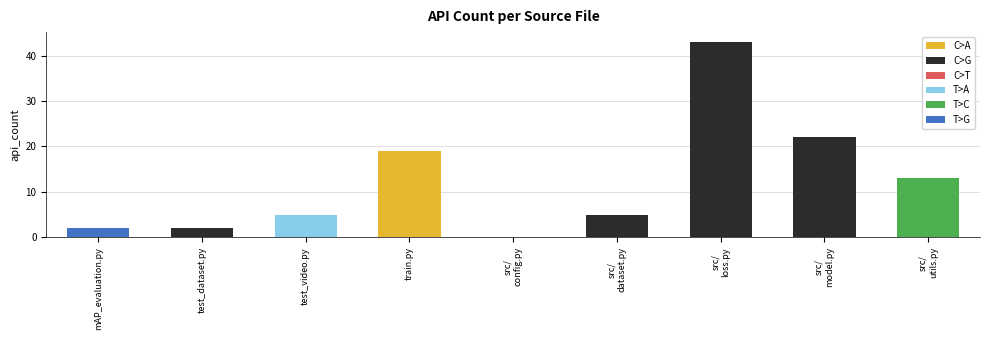

What is the sum of the values at test_dataset.py and train.py?

21